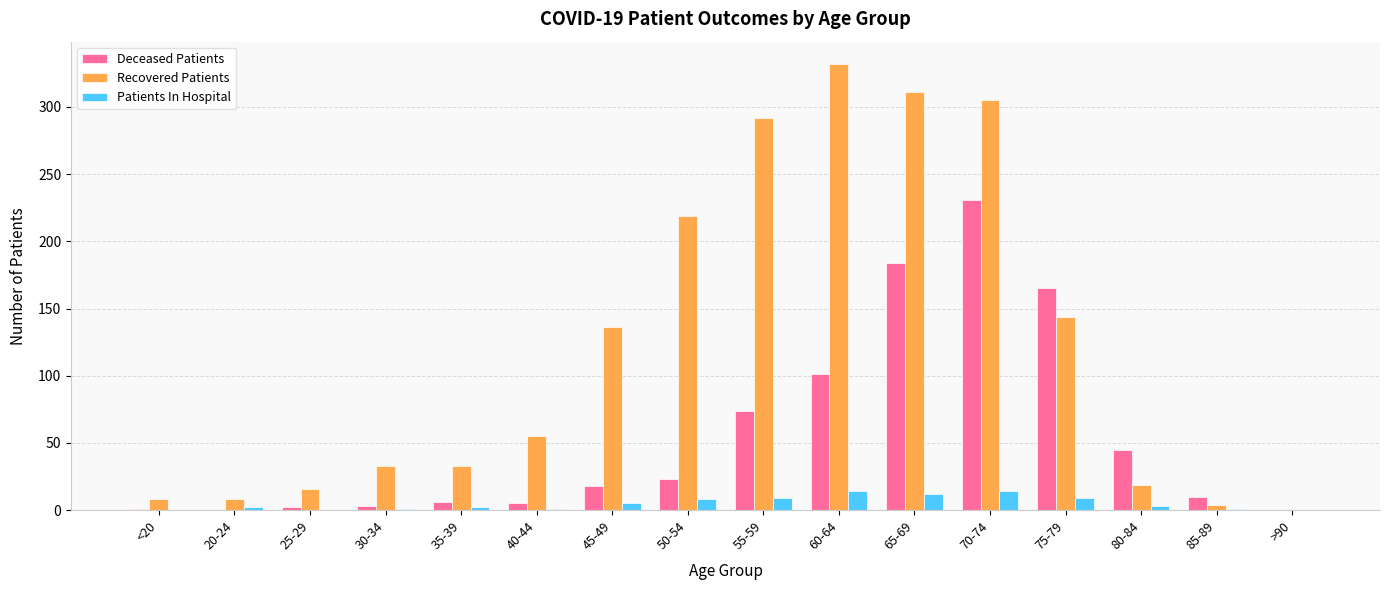

Between 55-59 and 75-79, which series saw the biggest shift?

Recovered Patients